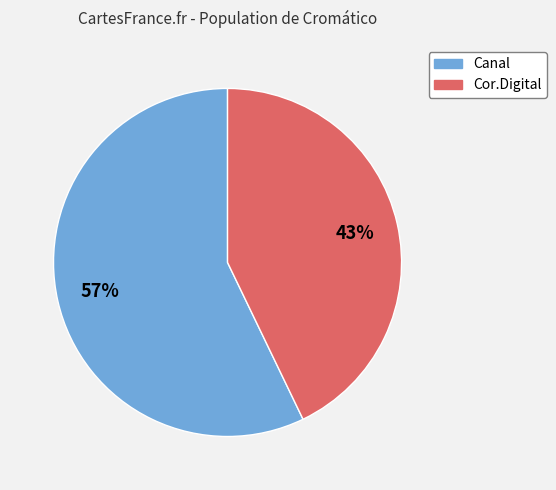

Which has a higher value, Canal or Cor.Digital?

Canal